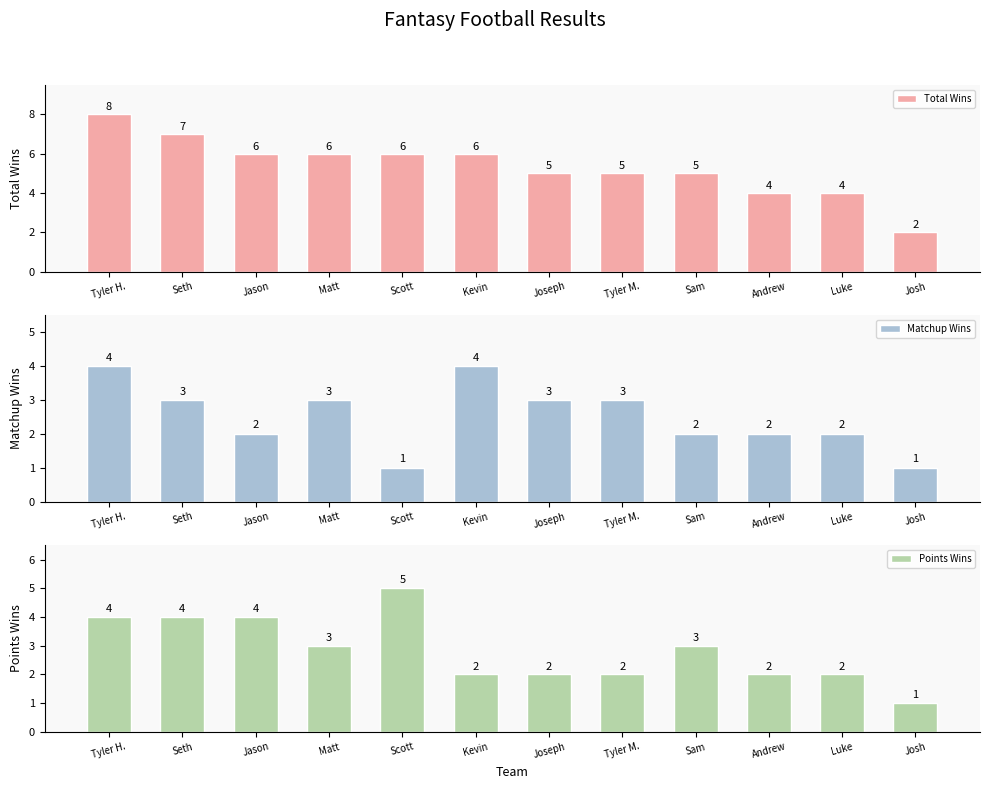

Does the chart contain stacked bars?

No